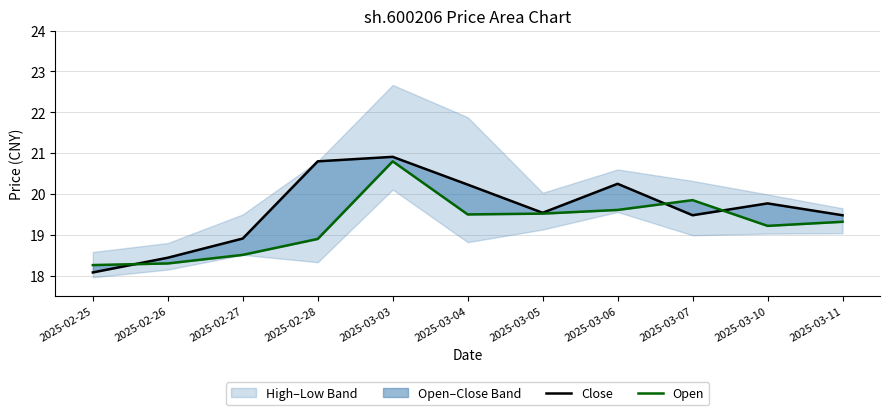

What is the label of the 3rd point from the right?

2025-03-07